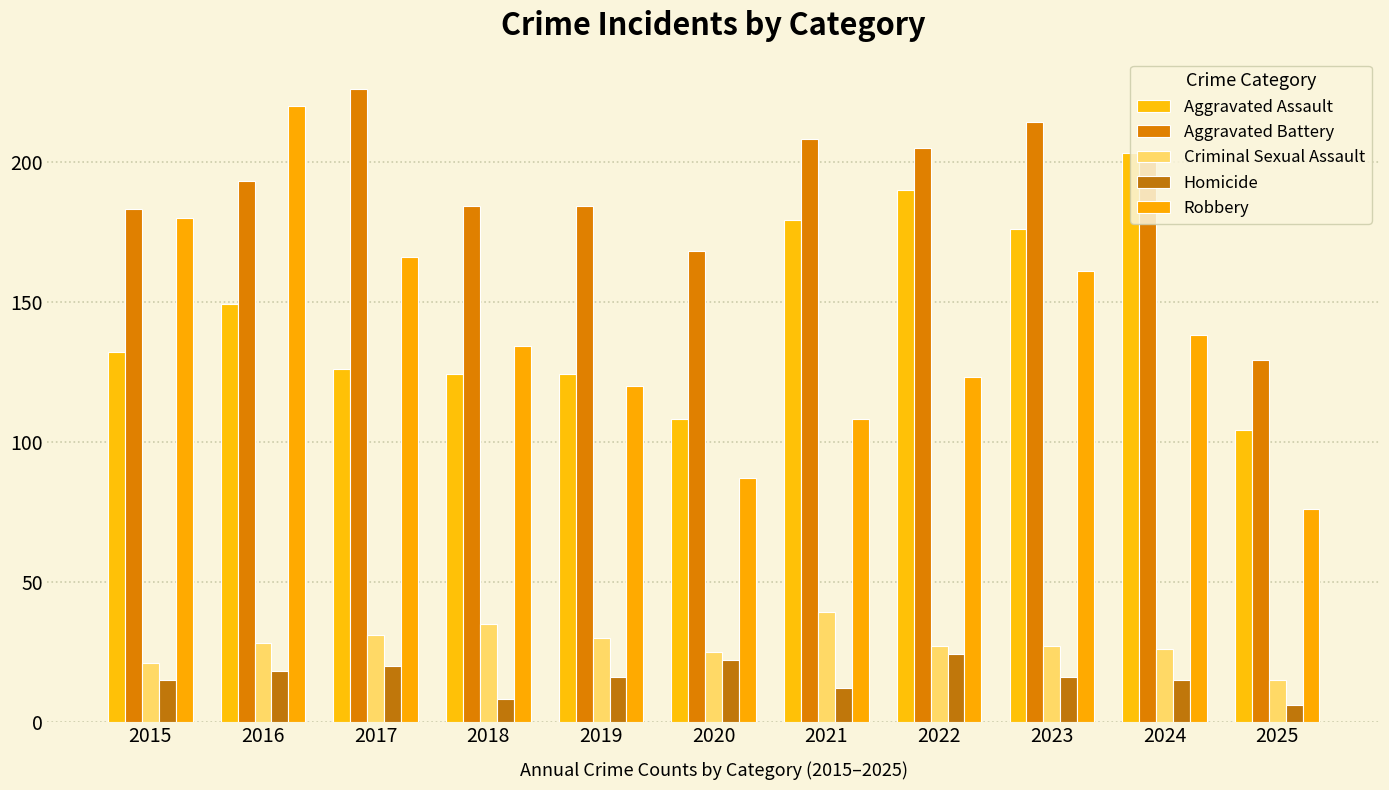

What are all the series names shown in the legend?

Aggravated Assault, Aggravated Battery, Criminal Sexual Assault, Homicide, Robbery